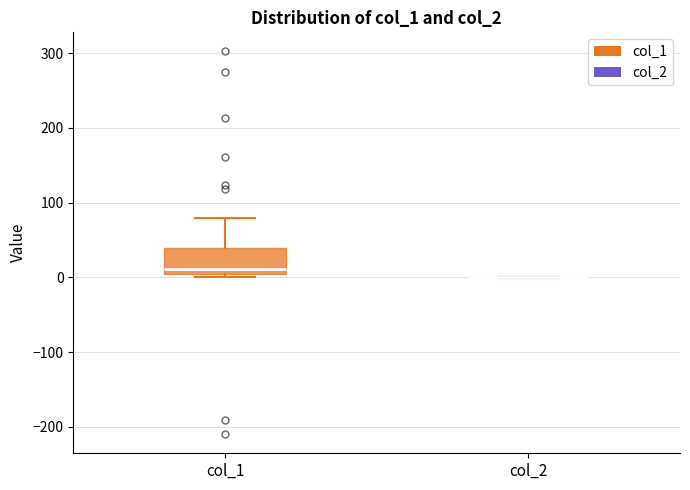

Reading left to right, transcribe this box plot: for each box, give where its median line is, the range the box spans, and where its two whiskers end, as read against the y-axis. The values are not printed on the chart, so give them approximately, as read against the axis.

col_1: median 10, box 0 to 40, whiskers 0 (just below the box's lower edge) to 80
col_2: box collapsed to a line at 0, whiskers 0 to 0